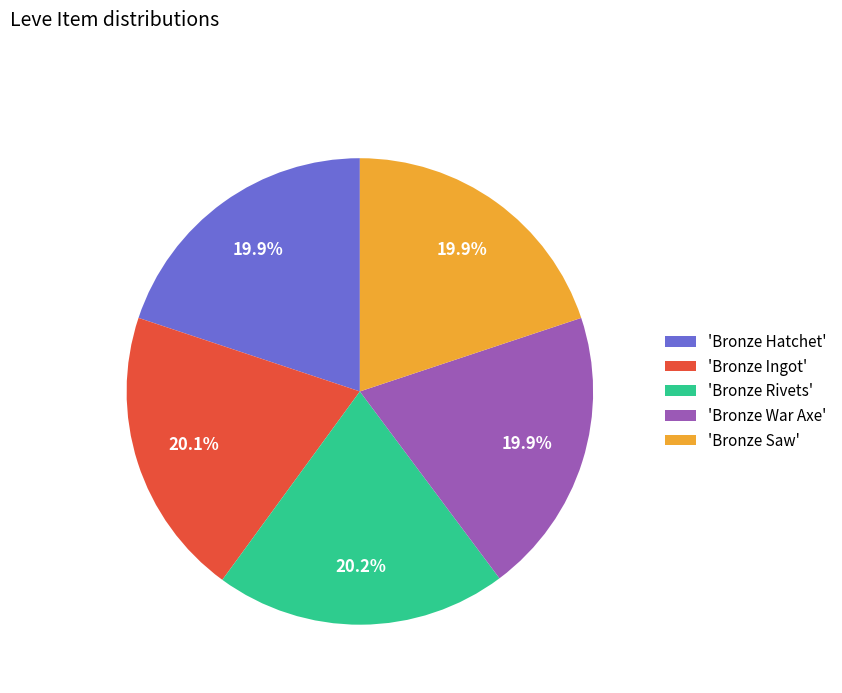

What portion of the pie excludes 'Bronze War Axe'?

80.1%